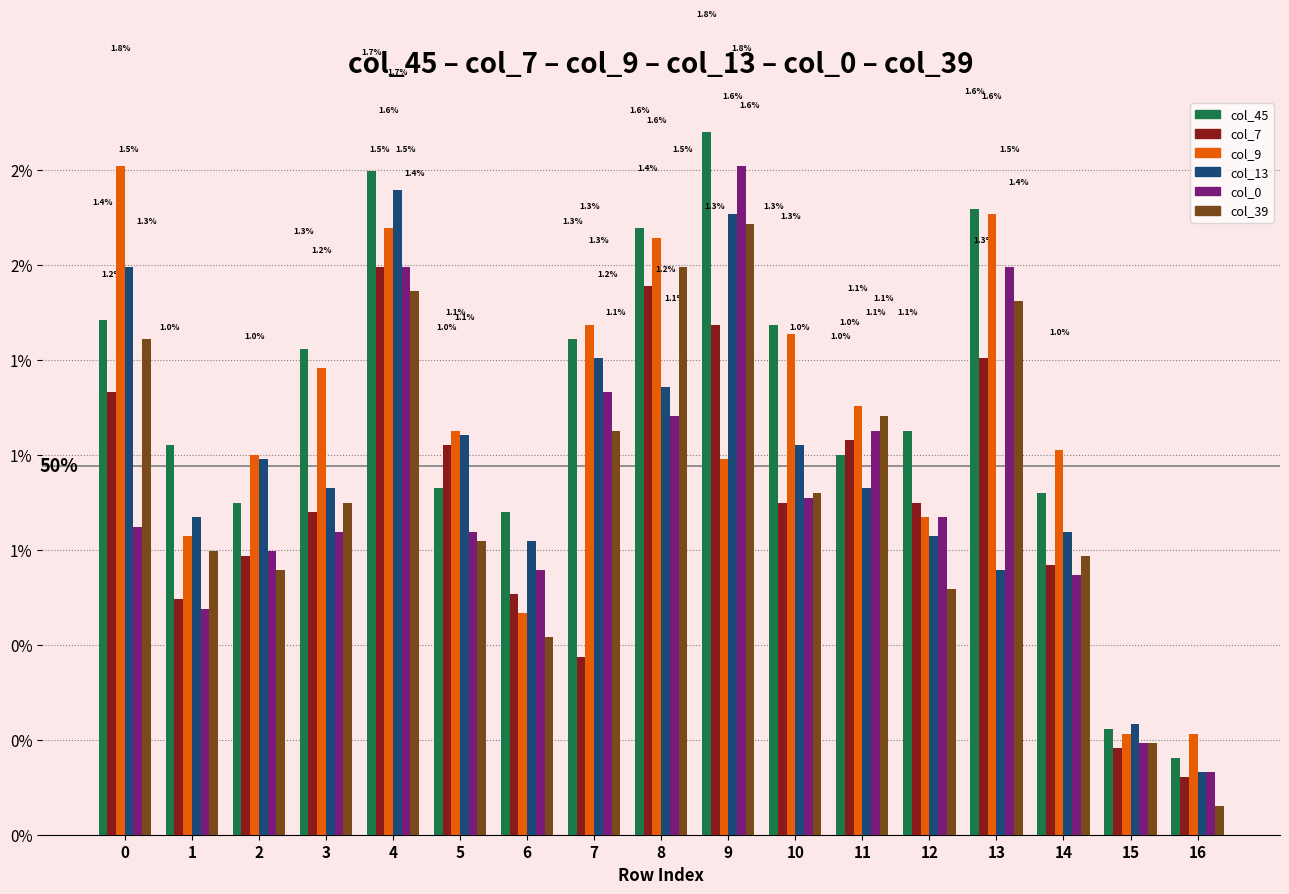

At which category does the chart reach its minimum across all series?

16